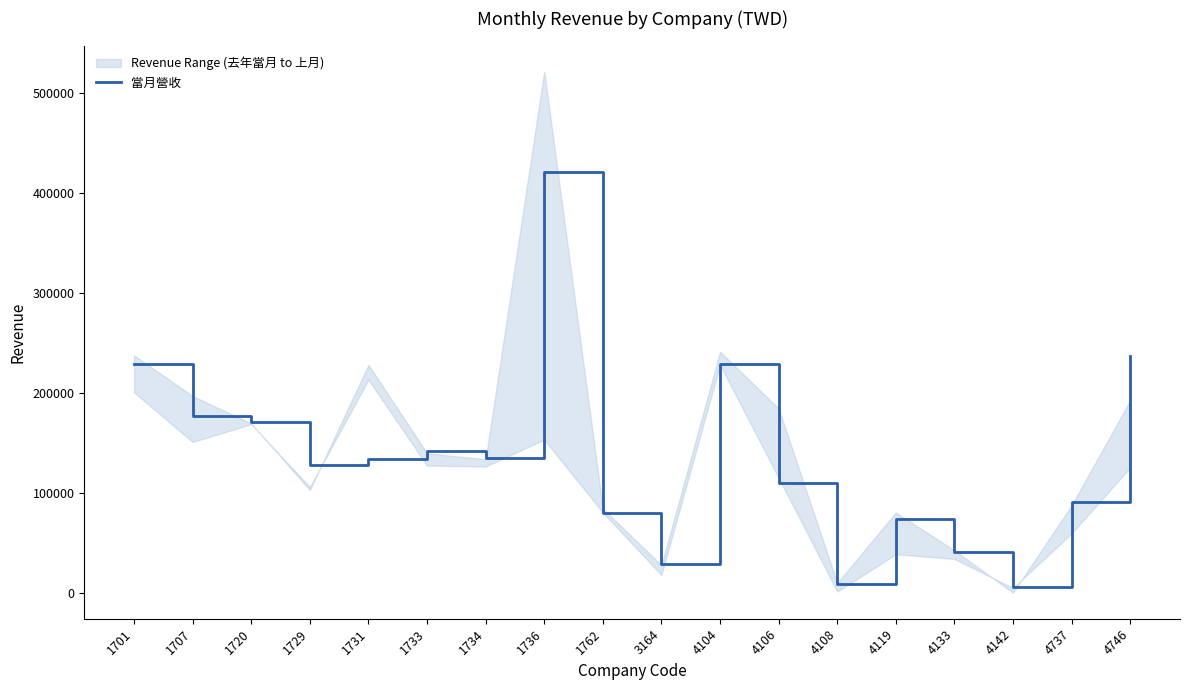

The value at 4108 is 8689. True or false?

True